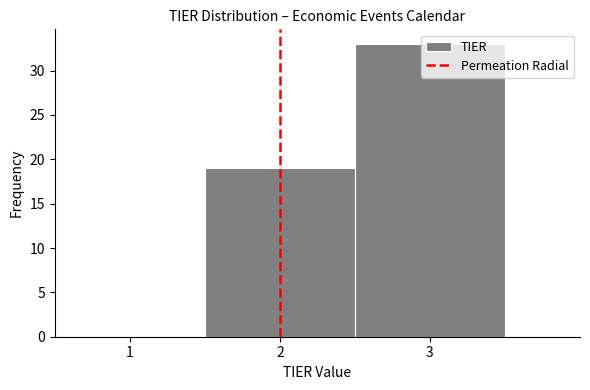

How tall is the bar that spans 1.5 to 2.5 on the x-axis? The values are not printed on the chart, so give them approximately, as read against the axis.

19